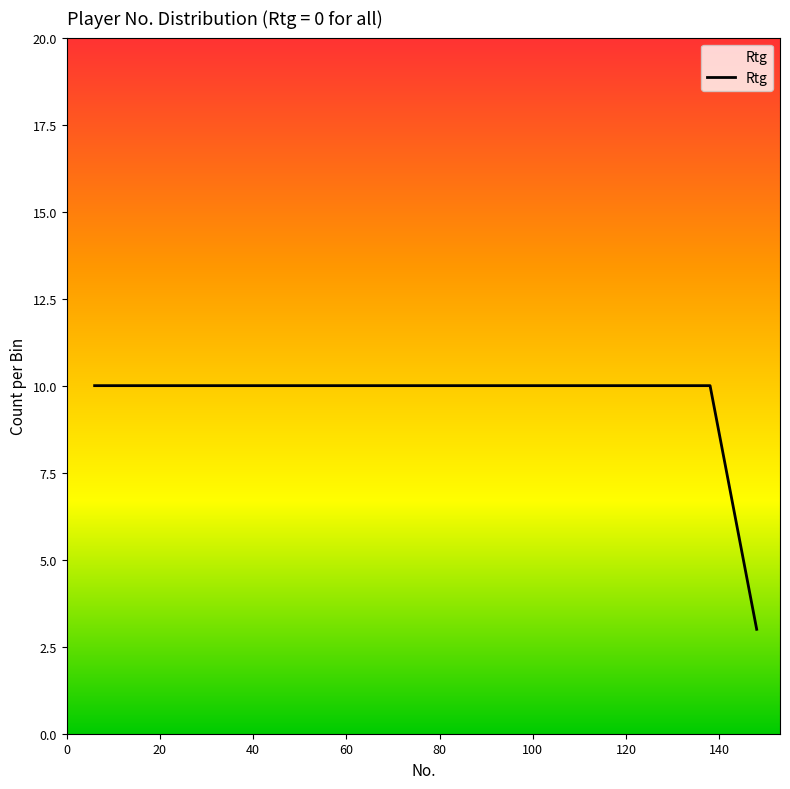

What is the smallest value displayed?

3